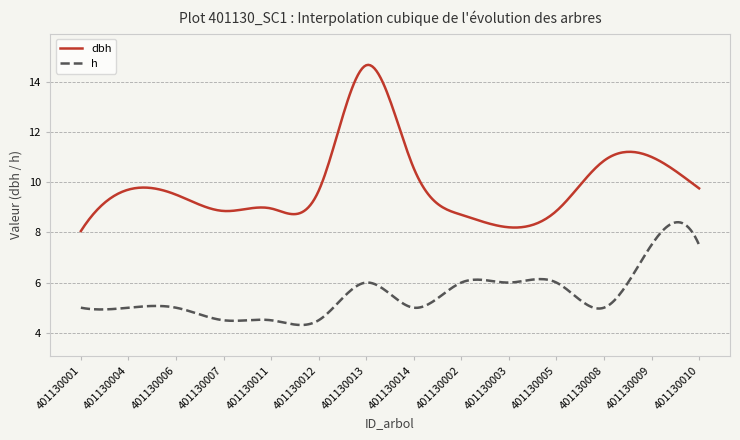

Which series has the largest range (max minus min)?

dbh